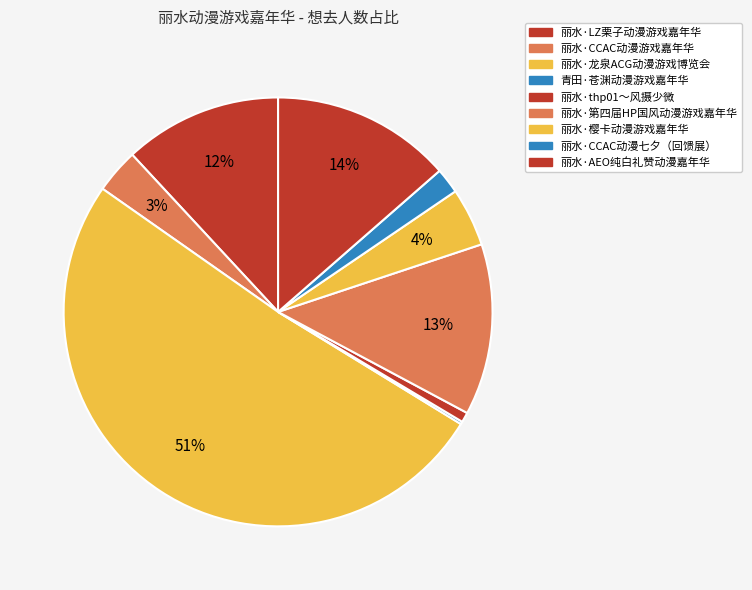

What is the smallest slice in the pie chart?

青田·苍渊动漫游戏嘉年华